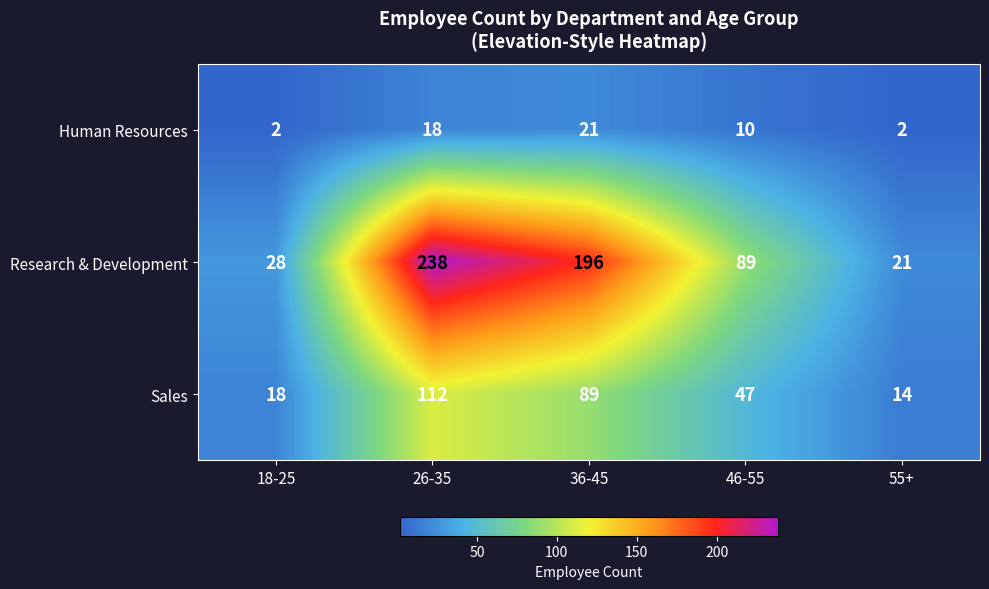

What is the minimum value for Research & Development?

21